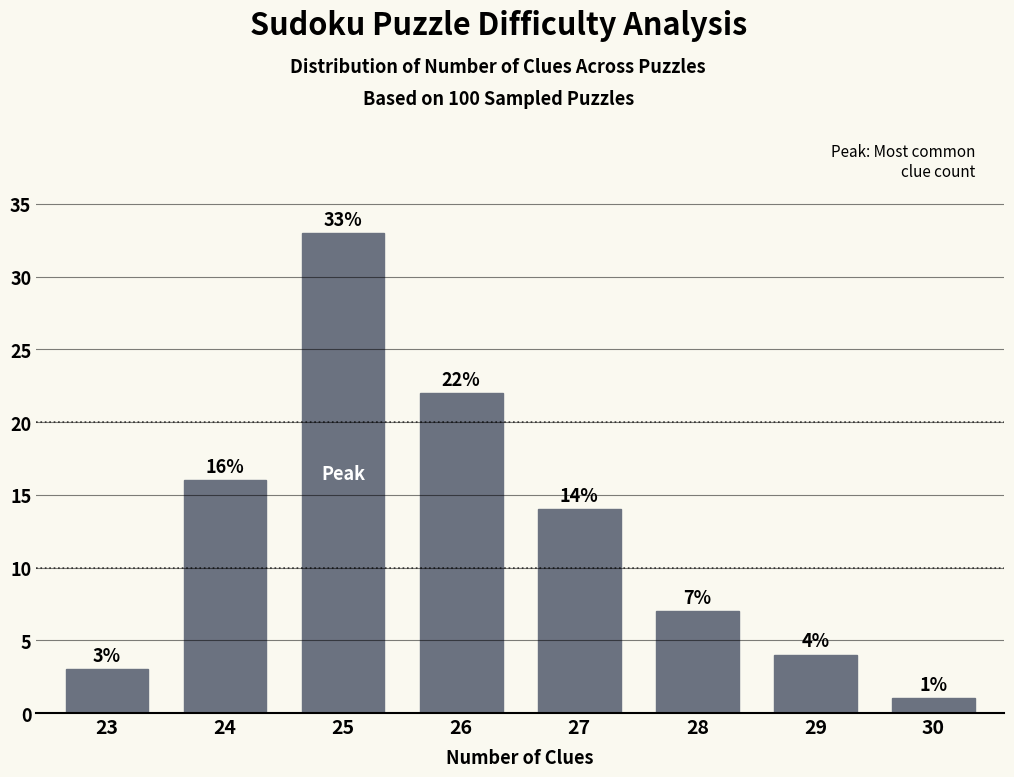

Which has a higher value, 26 or 29?

26